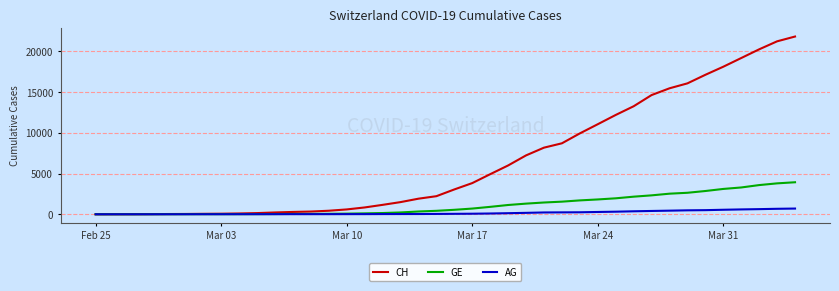

Count the number of categories in the chart.

40